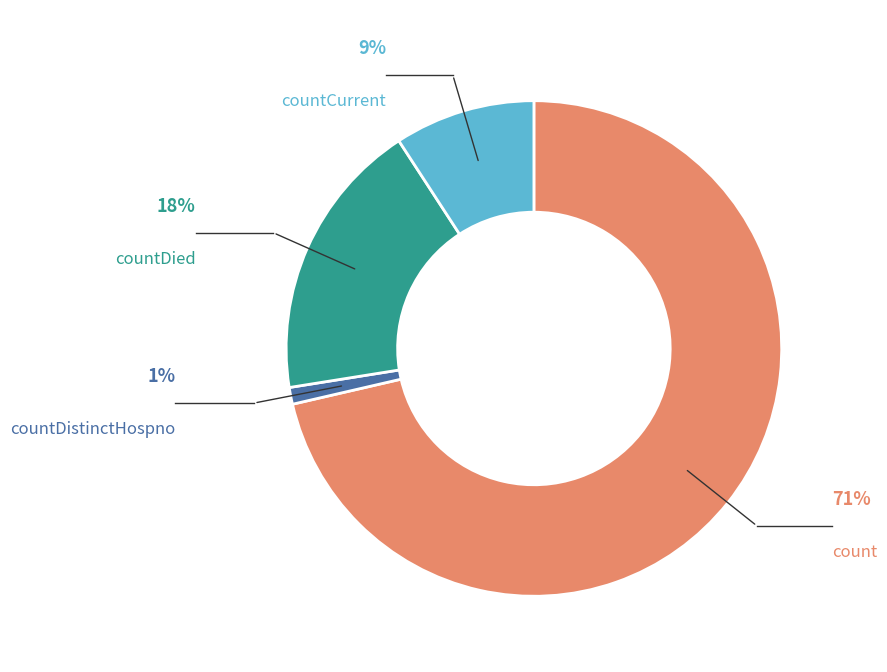

To the nearest percent, what is the average slice percentage?

25%